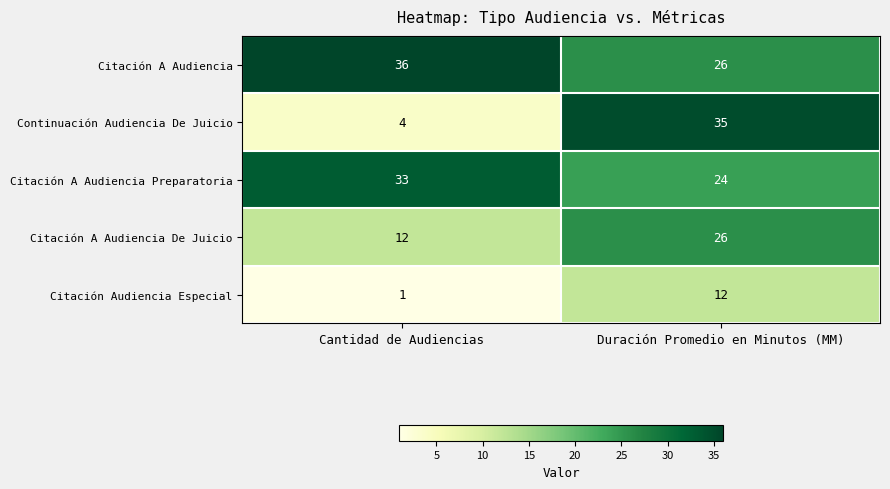

At which label does Citación A Audiencia reach its minimum?

Duración Promedio en Minutos (MM)